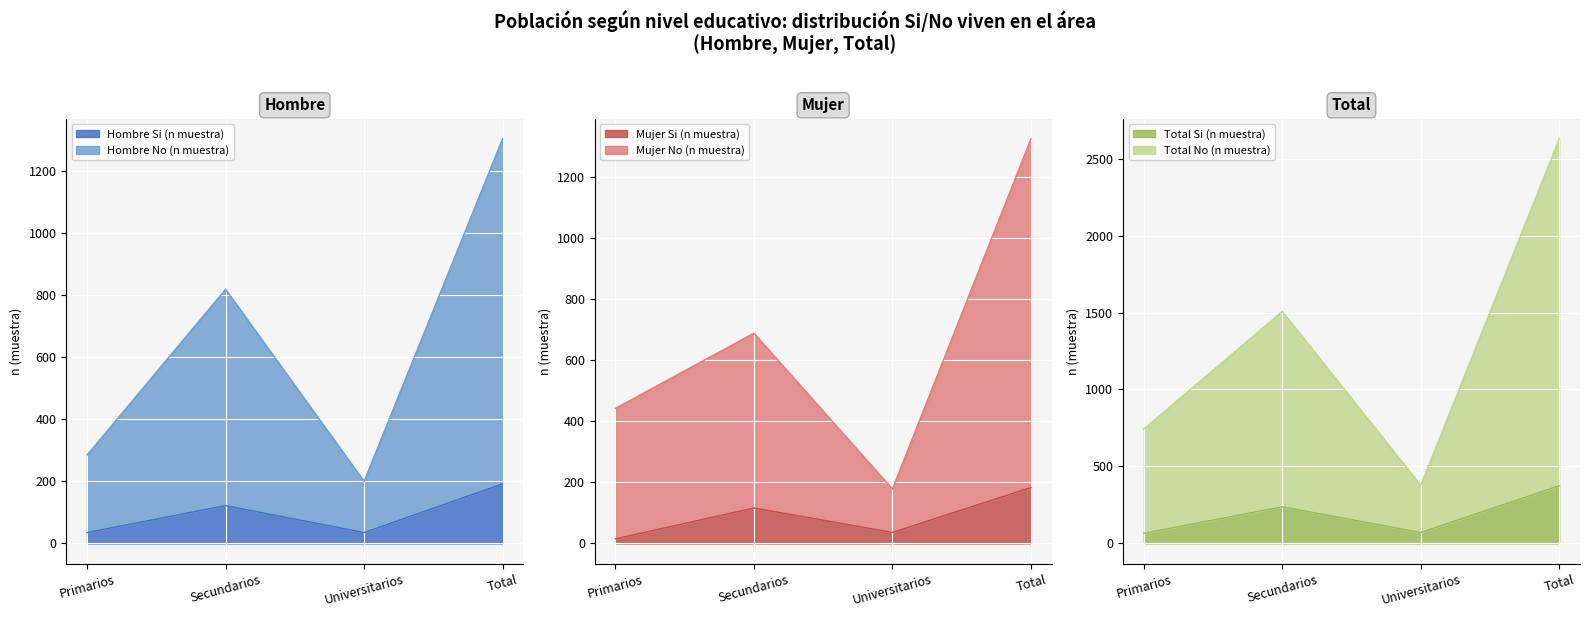

List the series in order of their peak value, highest first.

Total No (n muestra), Mujer No (n muestra), Hombre No (n muestra), Total Si (n muestra), Hombre Si (n muestra), Mujer Si (n muestra)